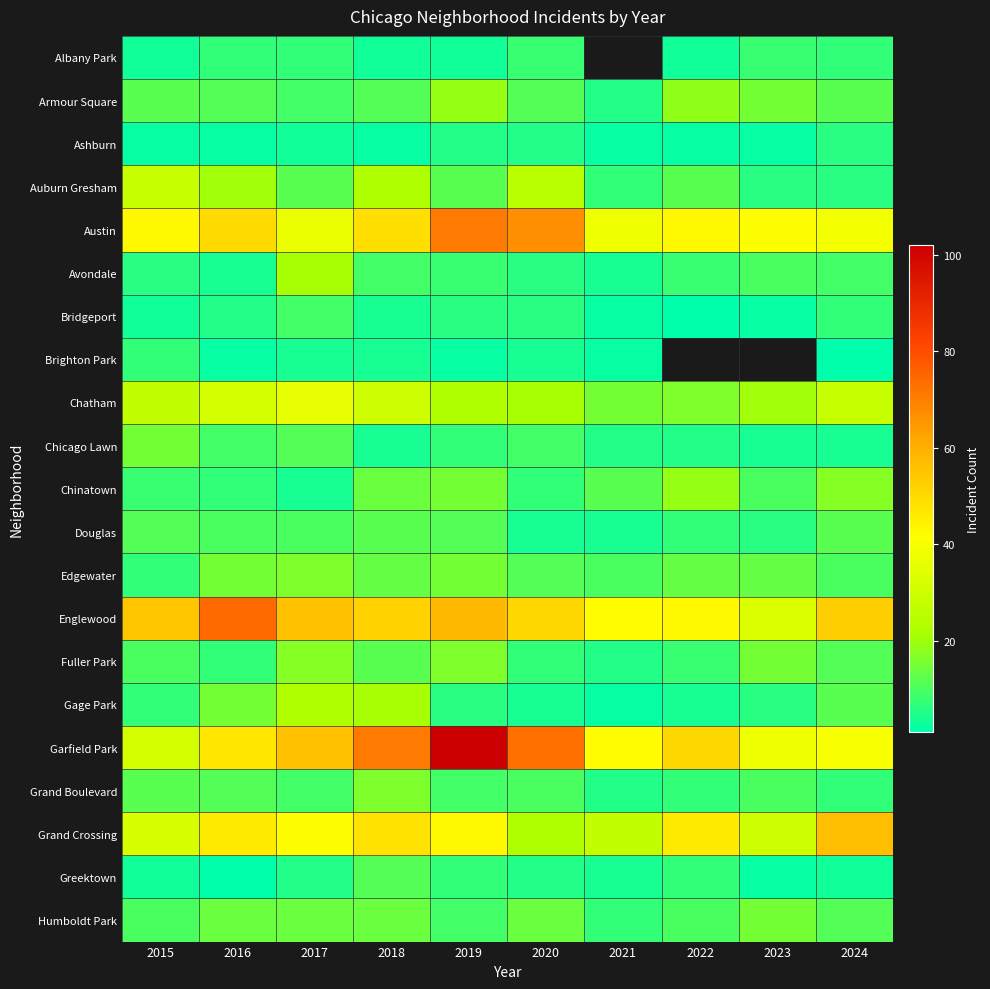

The value of Garfield Park at 2017 is 56.0. True or false?

True